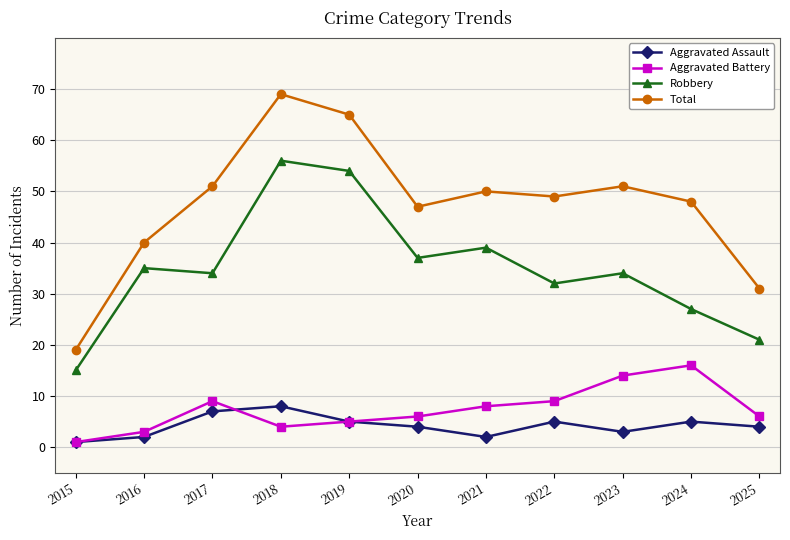

Which series has the widest spread of values?

Total